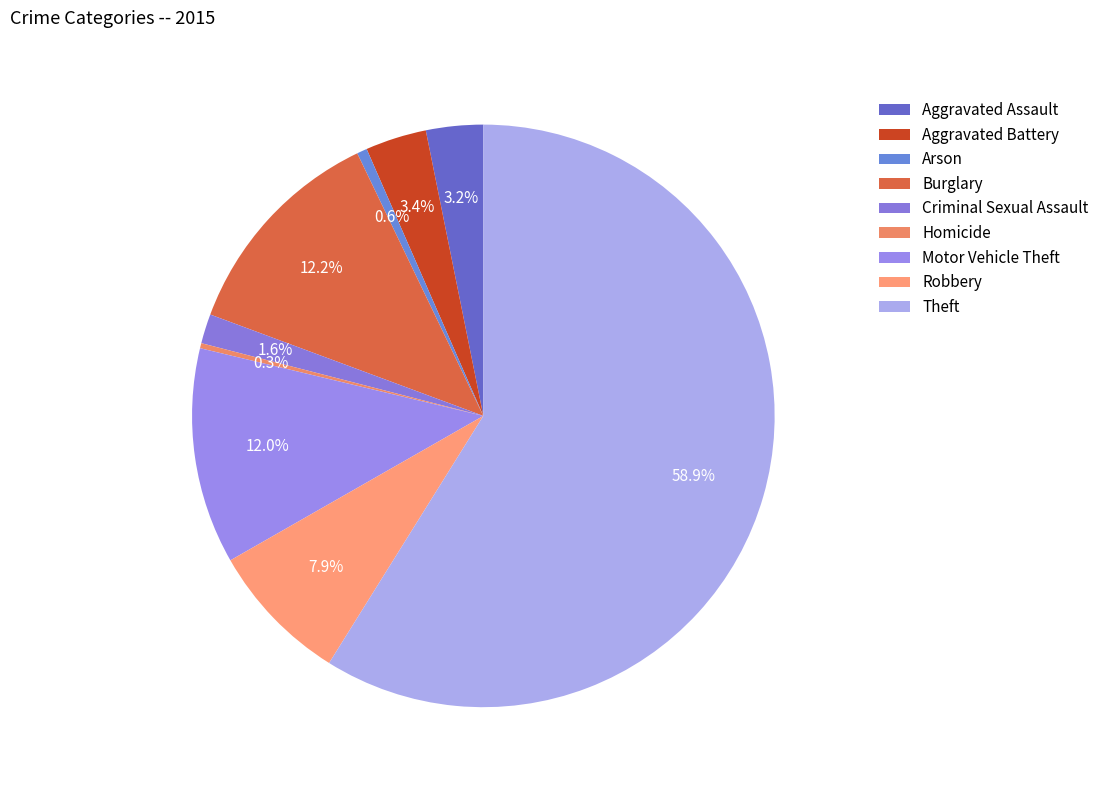

Combined, do Robbery and Aggravated Battery account for over 50%?

No